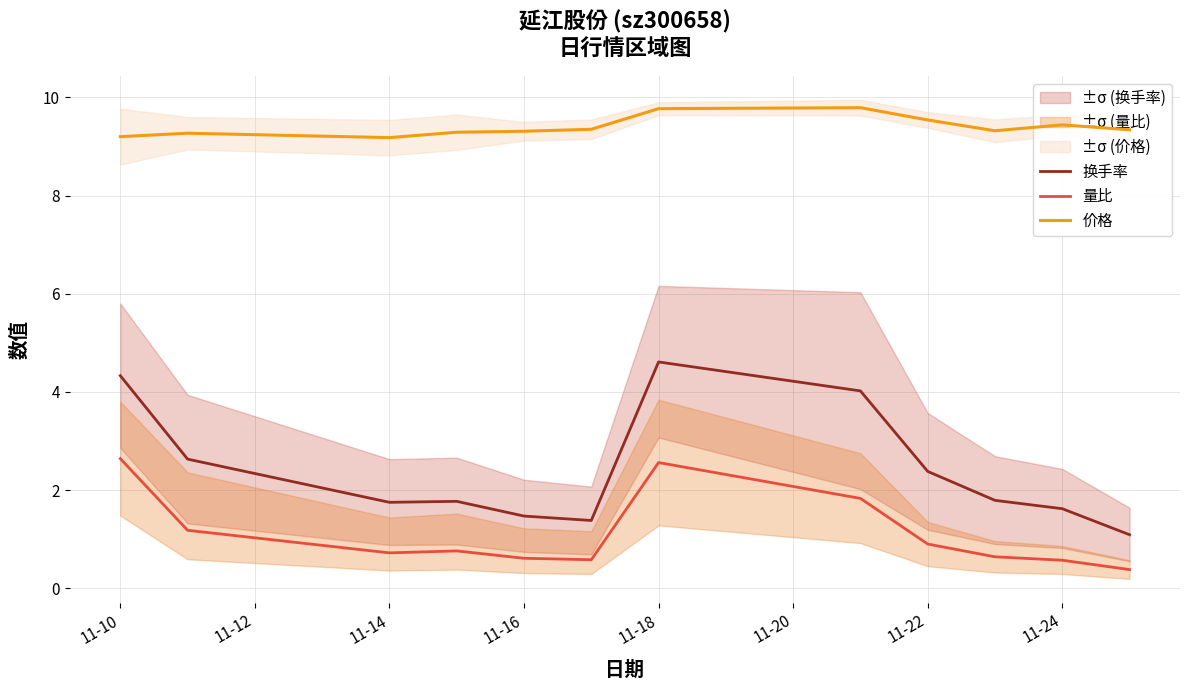

How many interior local valleys does the 价格 series have?

2